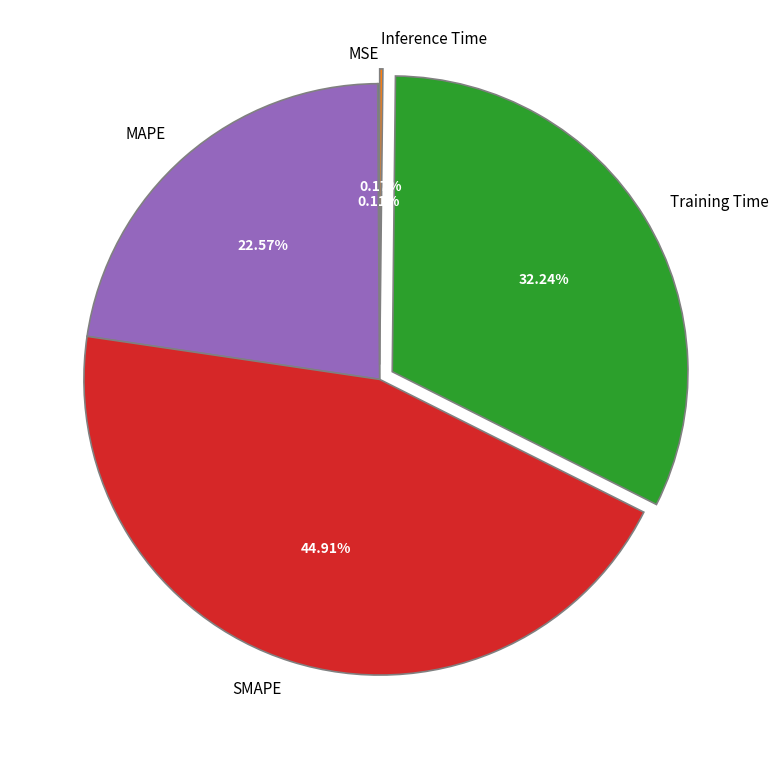

Is there any slice that represents more than half of the pie?

No